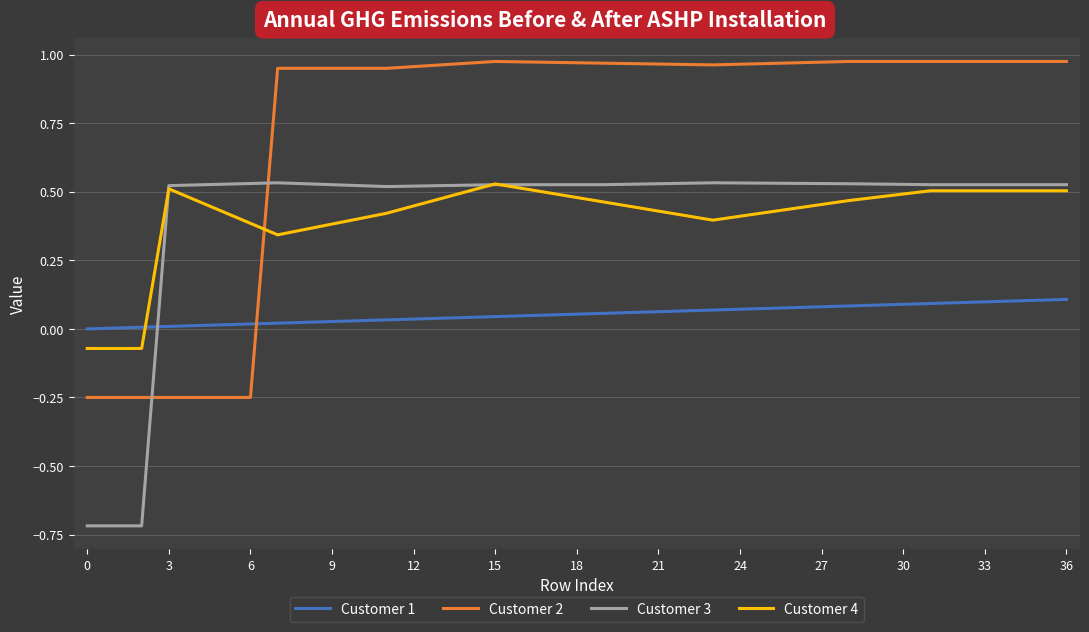

Which series has the largest total across all categories?

Customer 2